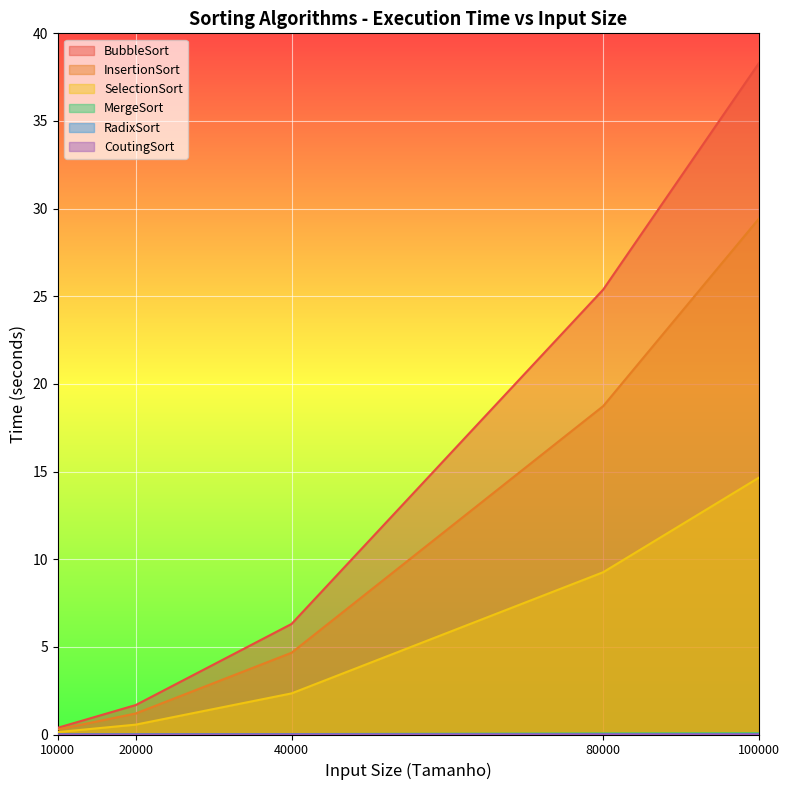

How many values in the CoutingSort series exceed 0?

4